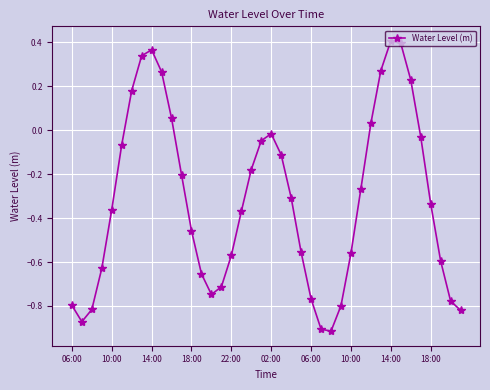

How many points are higher than both their immediate neighbors (excluding endpoints)?

3